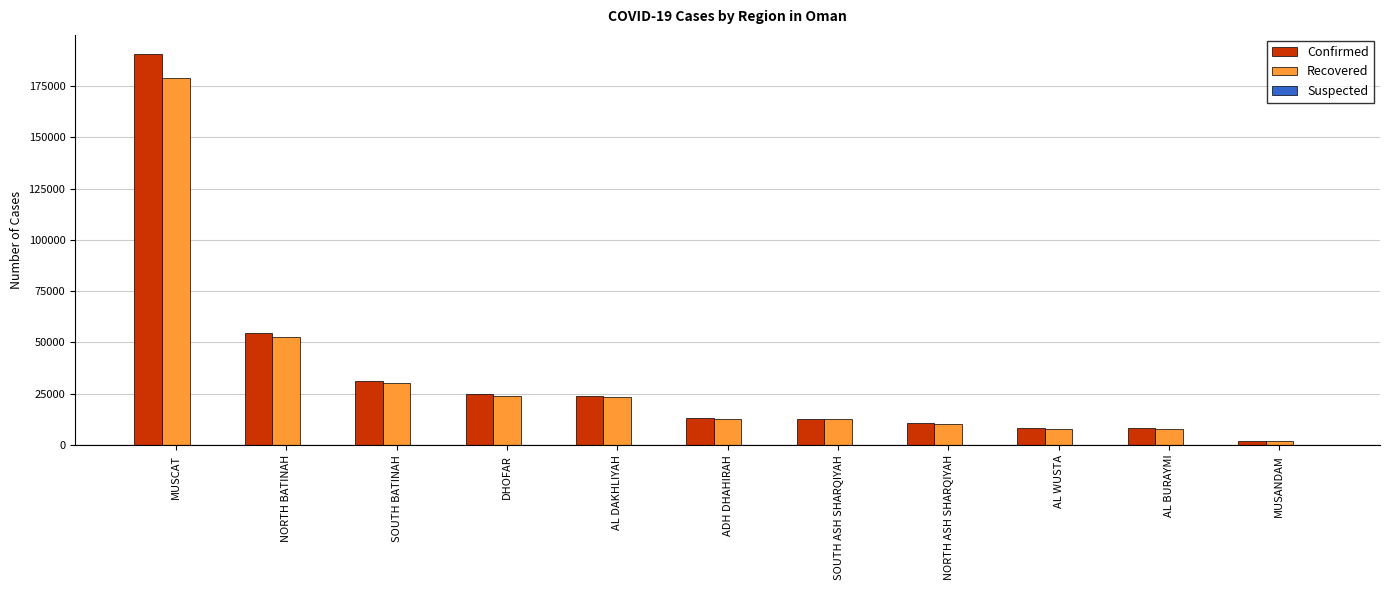

What is the label of the 2nd bar from the left?

NORTH BATINAH